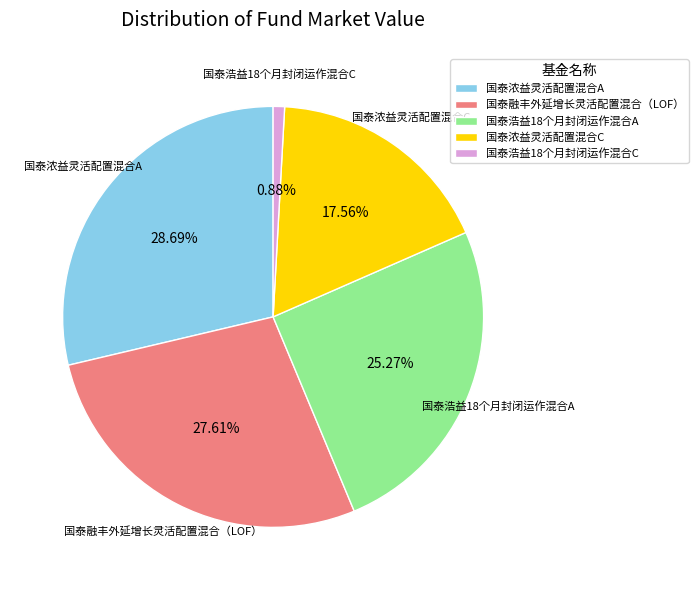

Does 国泰浓益灵活配置混合A represent more than half of the total?

No